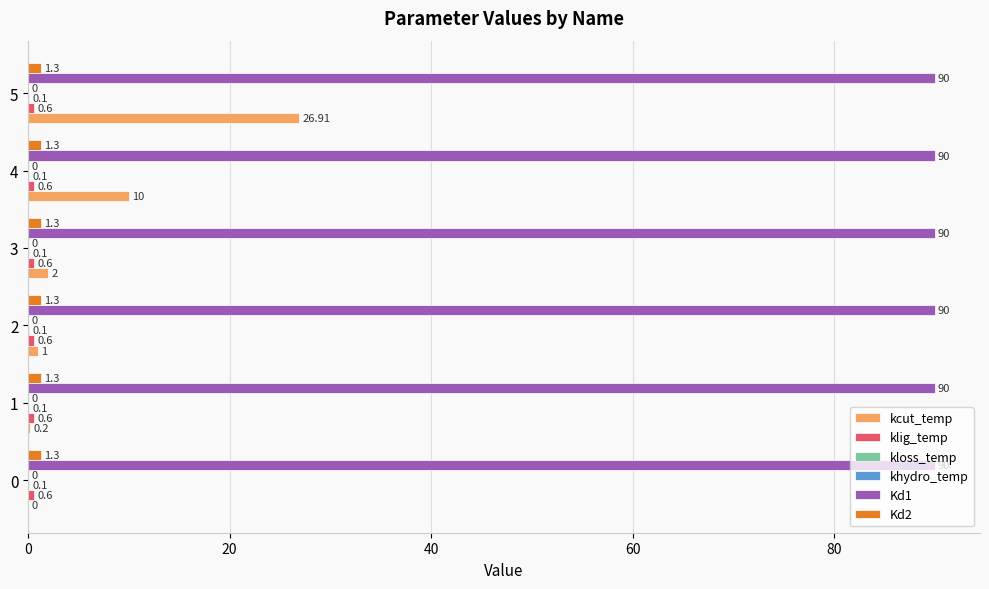

What is the sum of the kcut_temp values at 4 and 1?

10.2